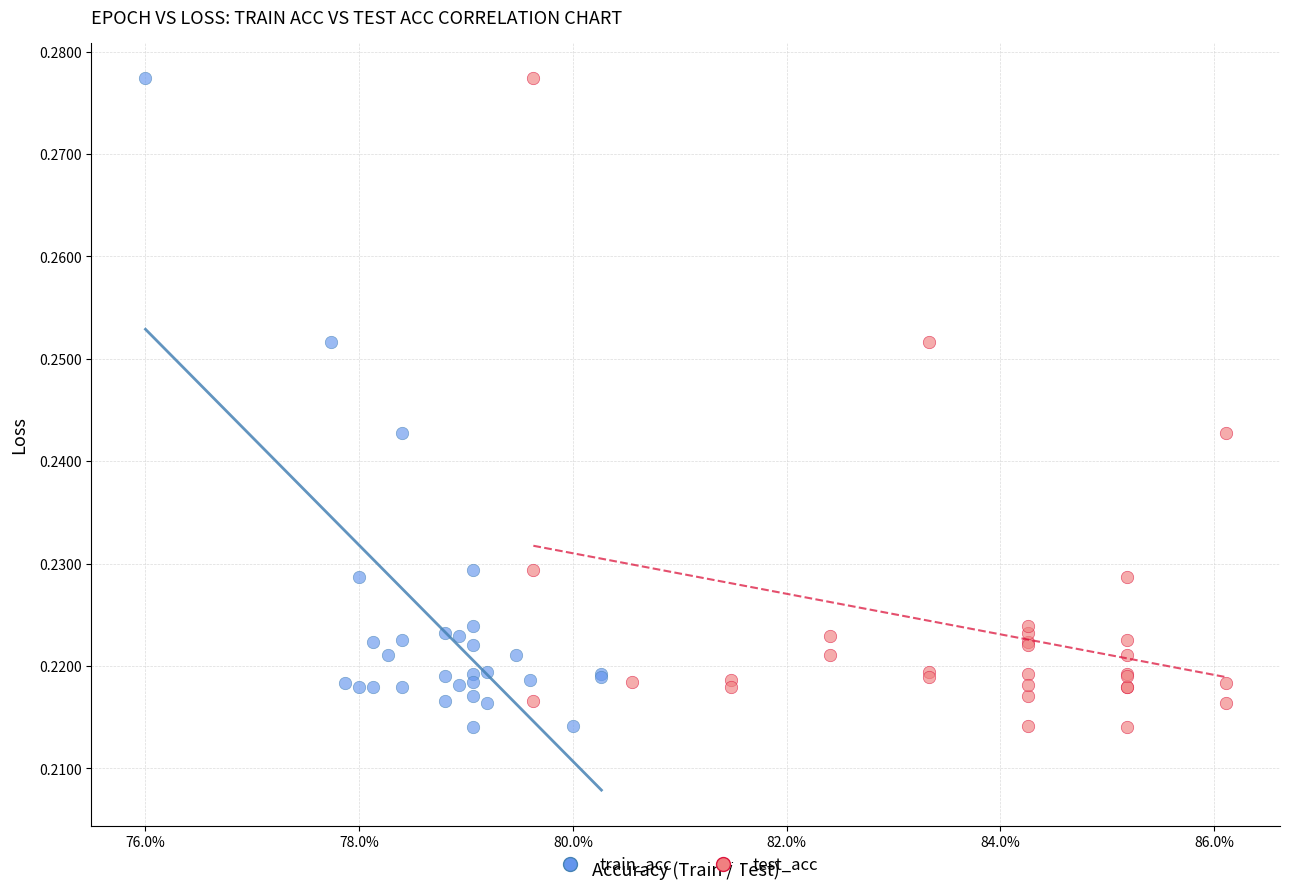

What are all the series names shown in the legend?

train_acc, test_acc